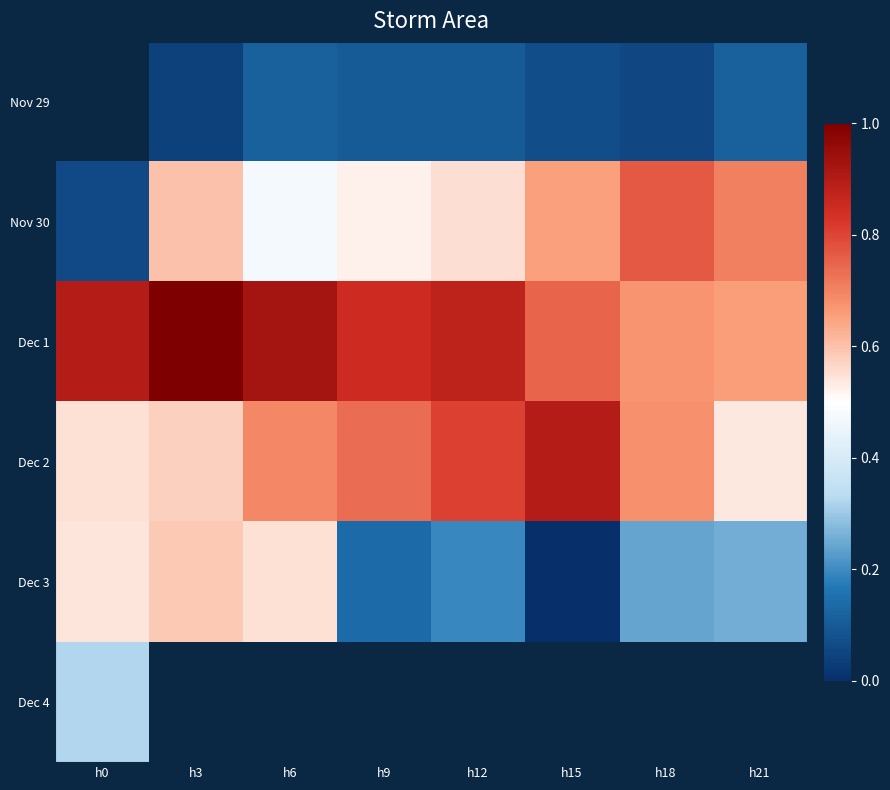

How many categories are shown in the chart?

8